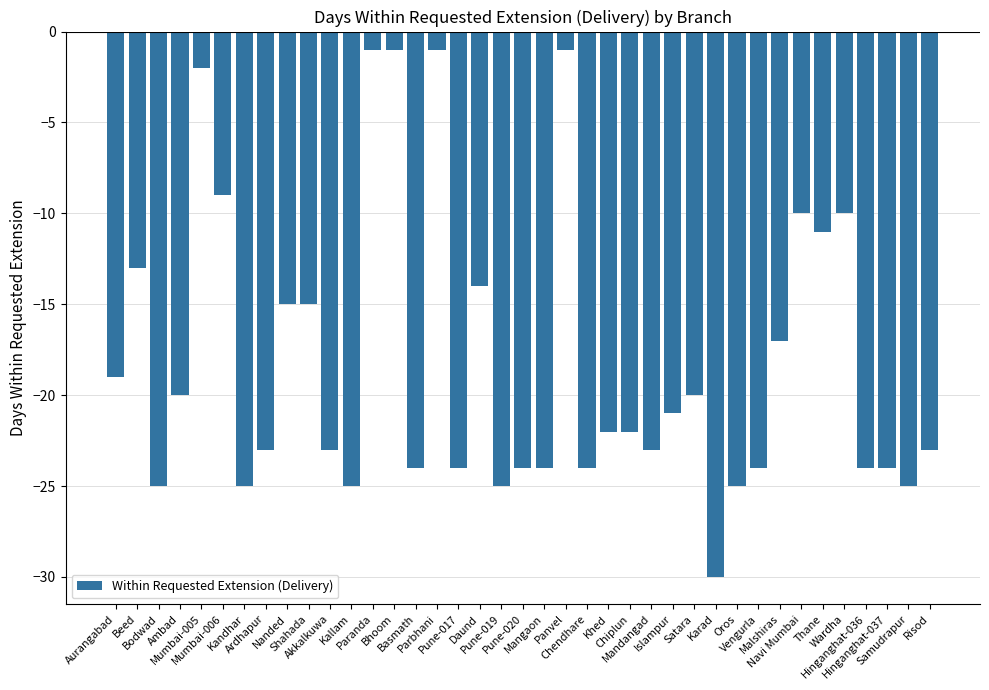

The chart shows a value of -8 at Beed. True or false?

False